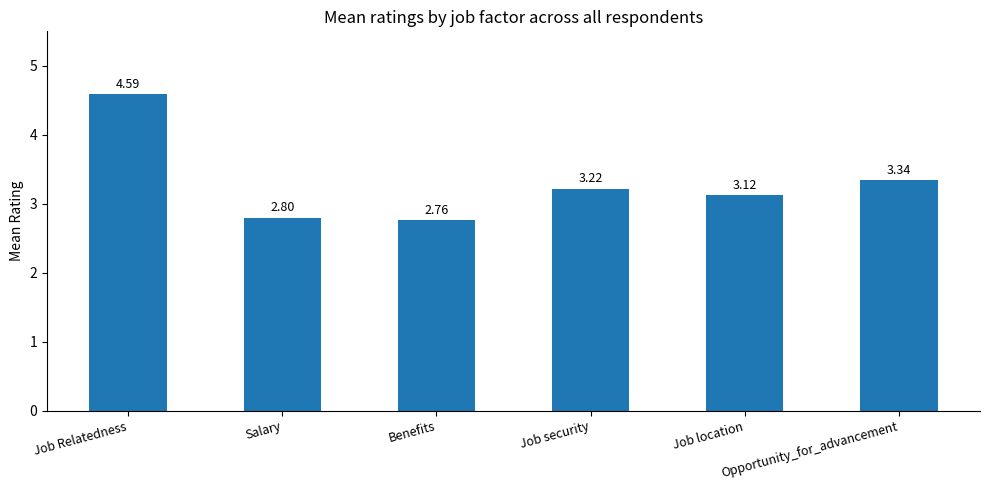

How many categories are shown in the chart?

6